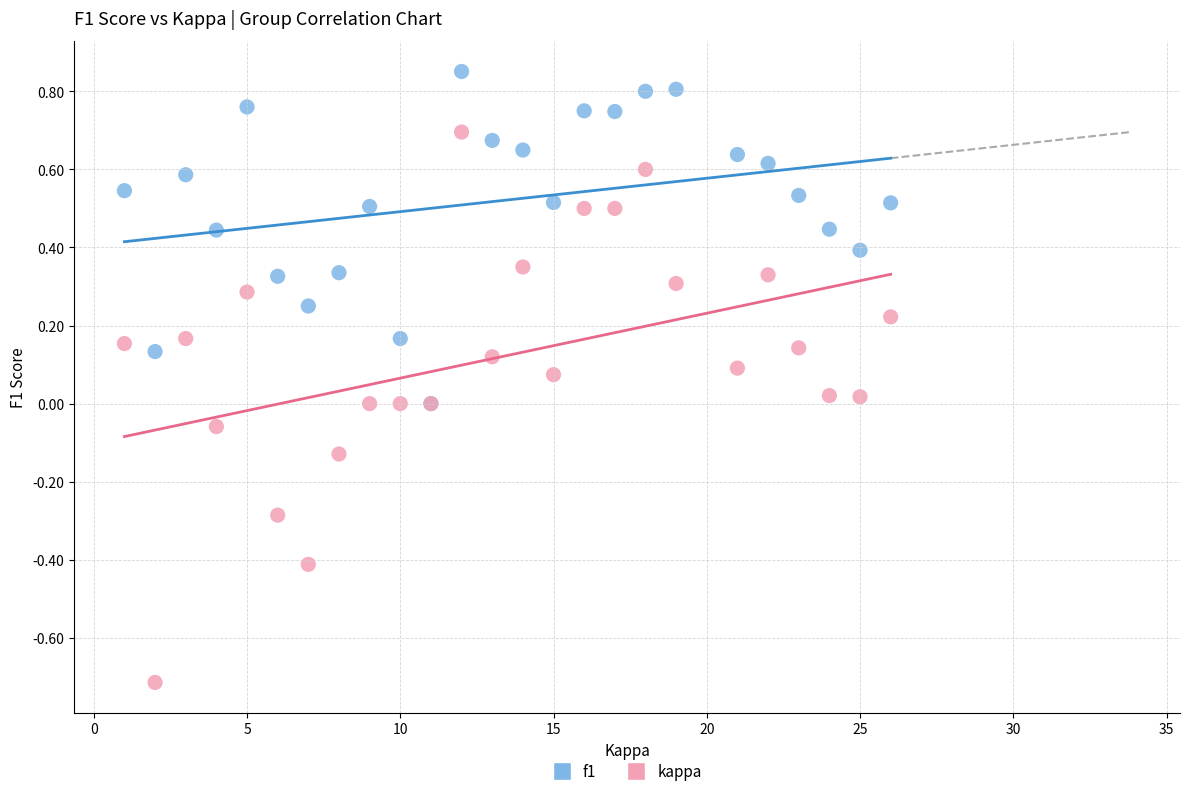

Which series contains the highest Y value?

f1